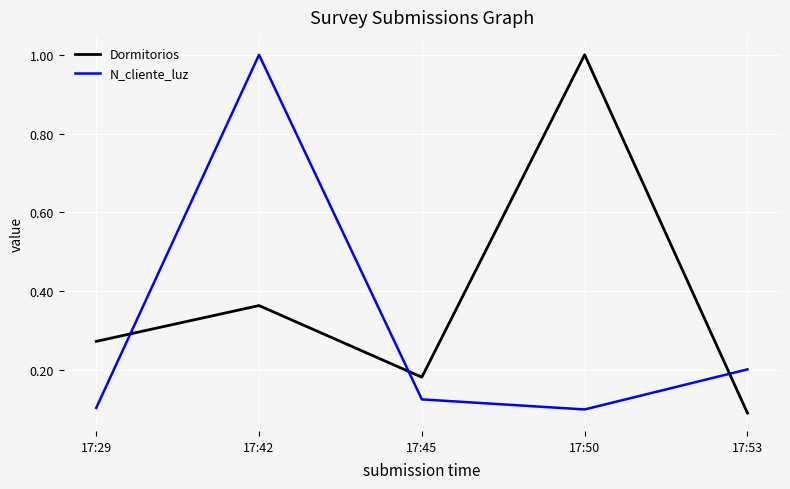

How many lines are shown in the chart?

2